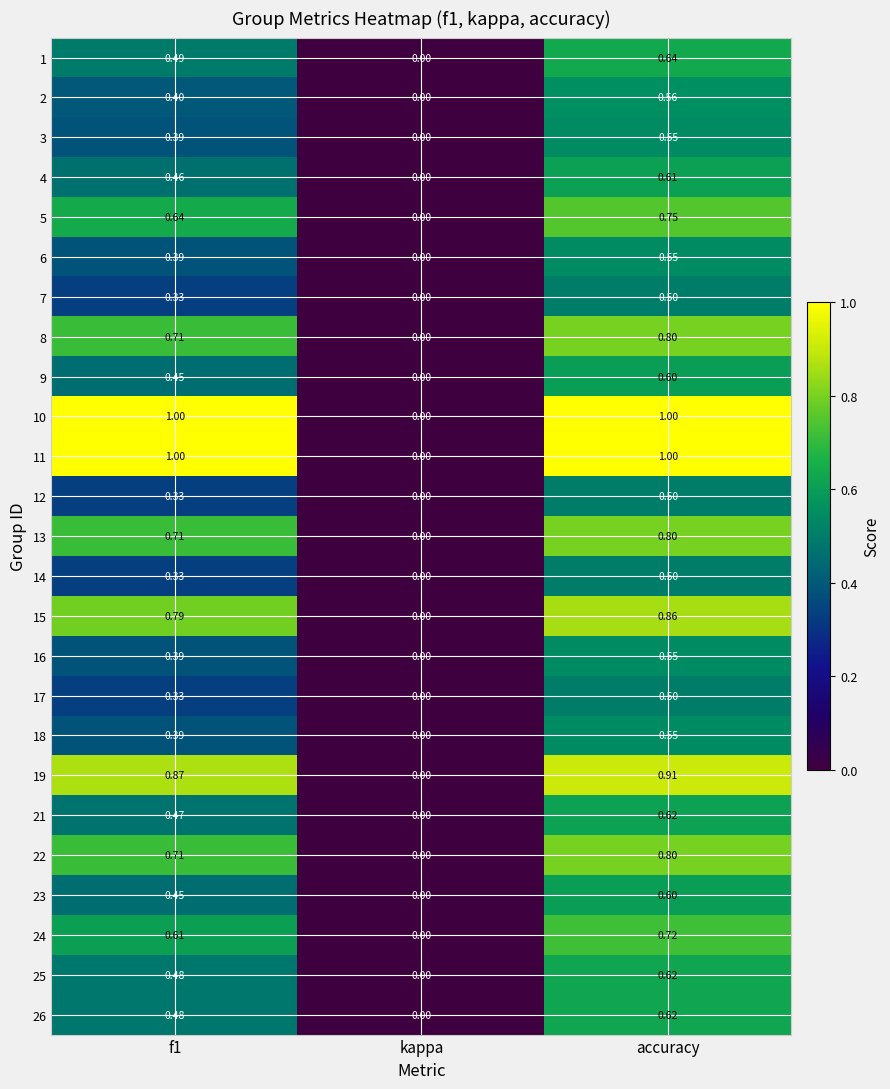

Is the value of 25 at accuracy greater than the value of 1 at kappa?

Yes